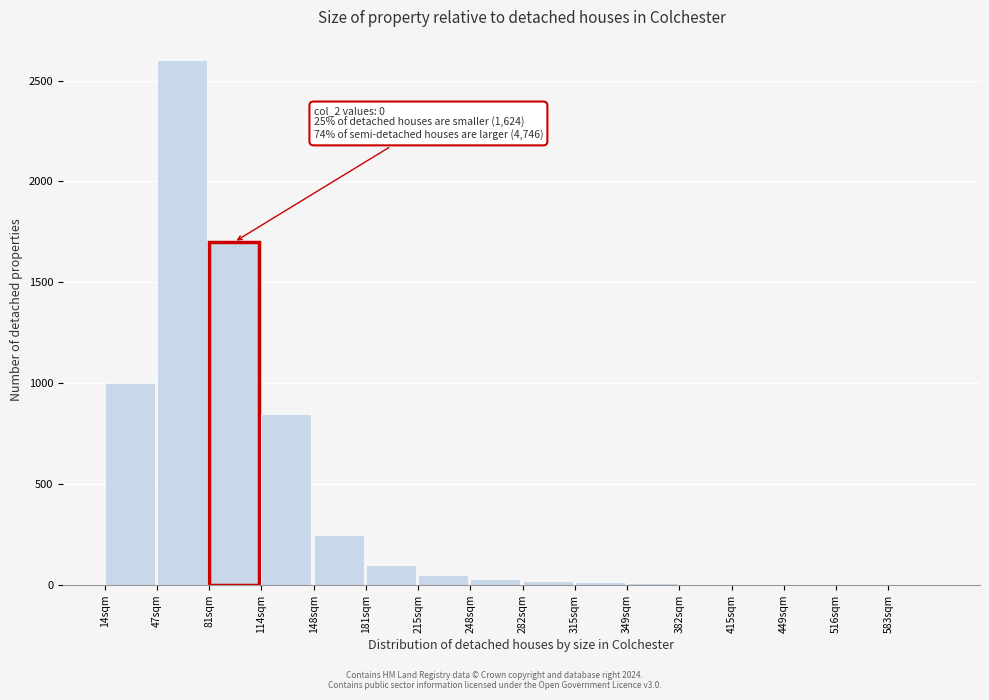

The chart shows a value of 1700 at 81sqm. True or false?

True